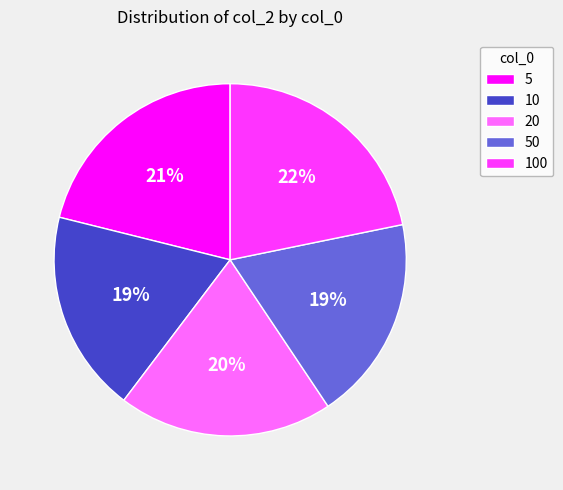

Is the sum of 5 and 100 greater than half?

No